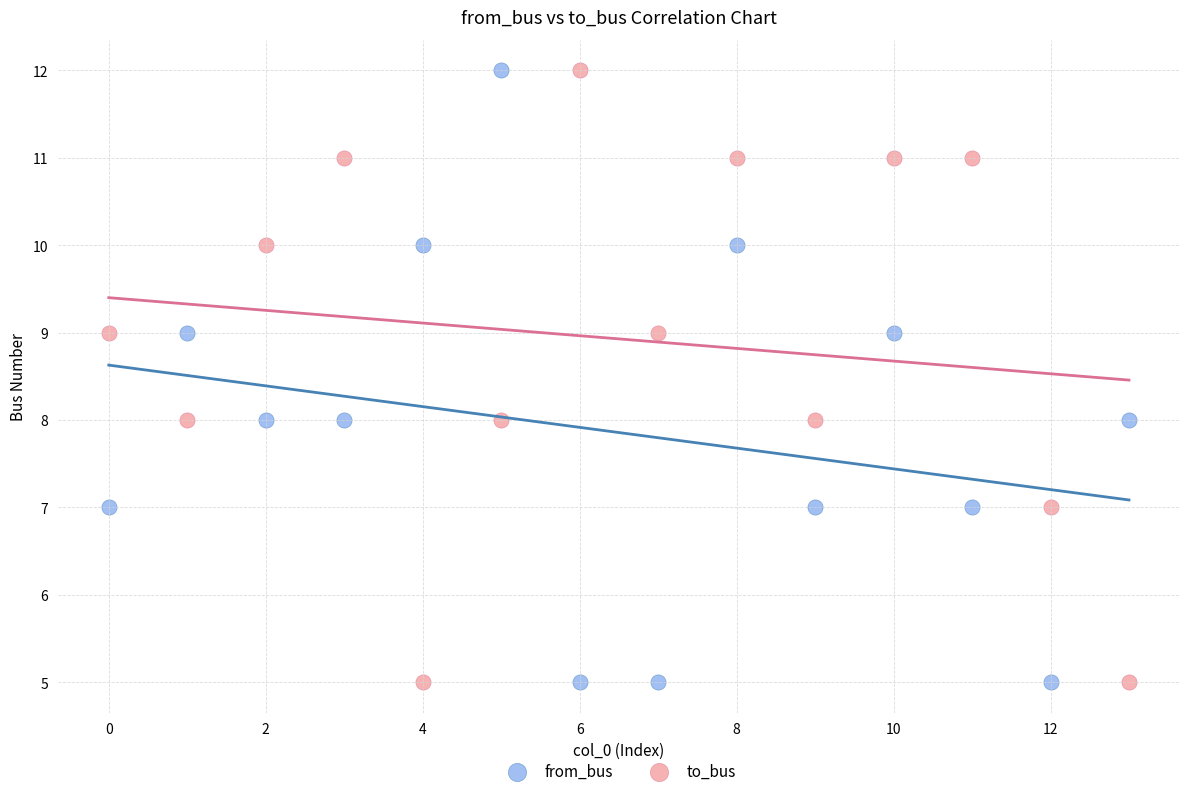

Across all data points, what is the range of Y values (max minus min)?

7